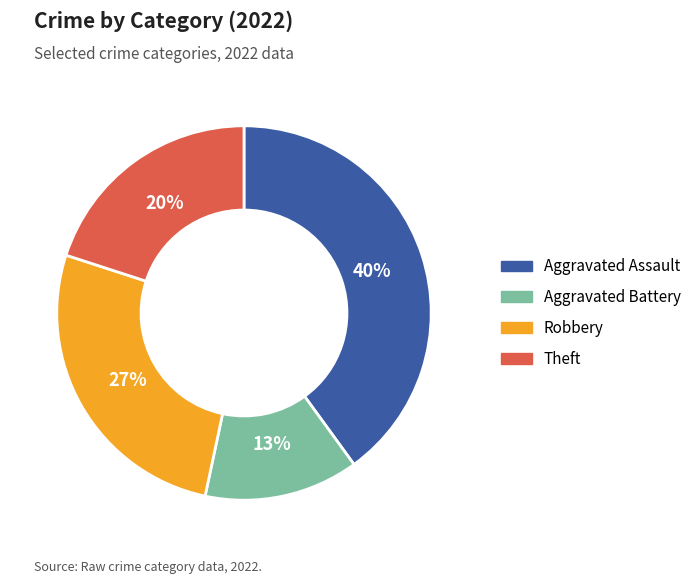

To the nearest percent, what is the average slice percentage?

25%